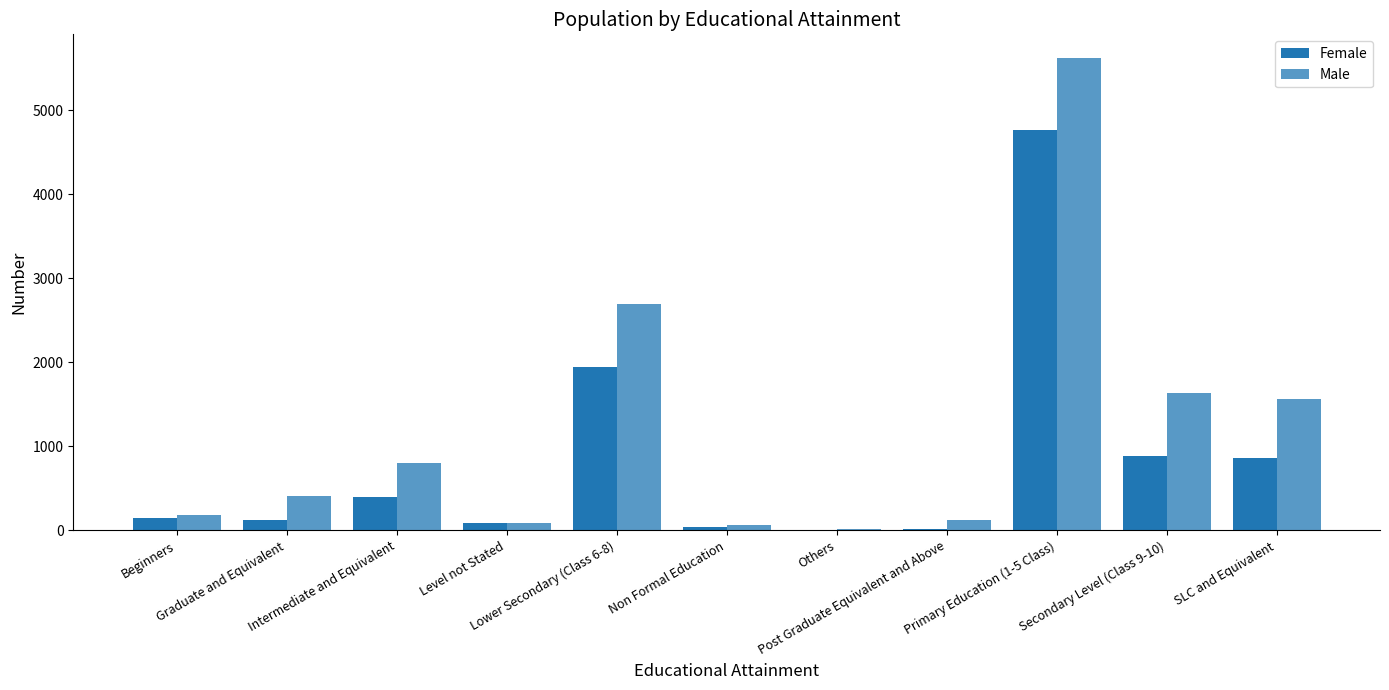

What position from the right is Beginners?

11